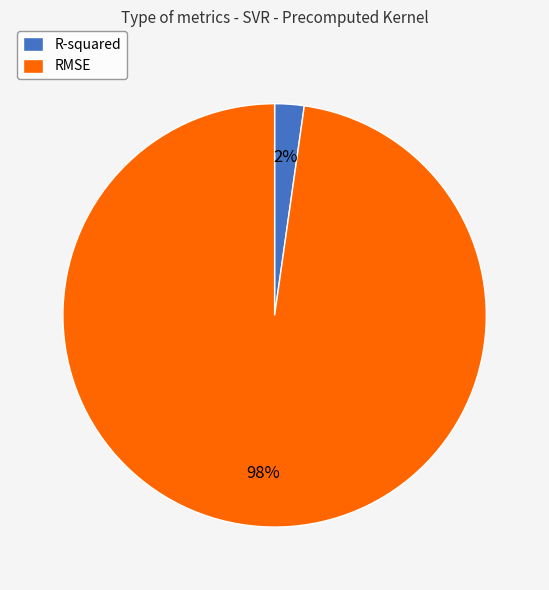

Does RMSE account for over 50% of the chart?

Yes